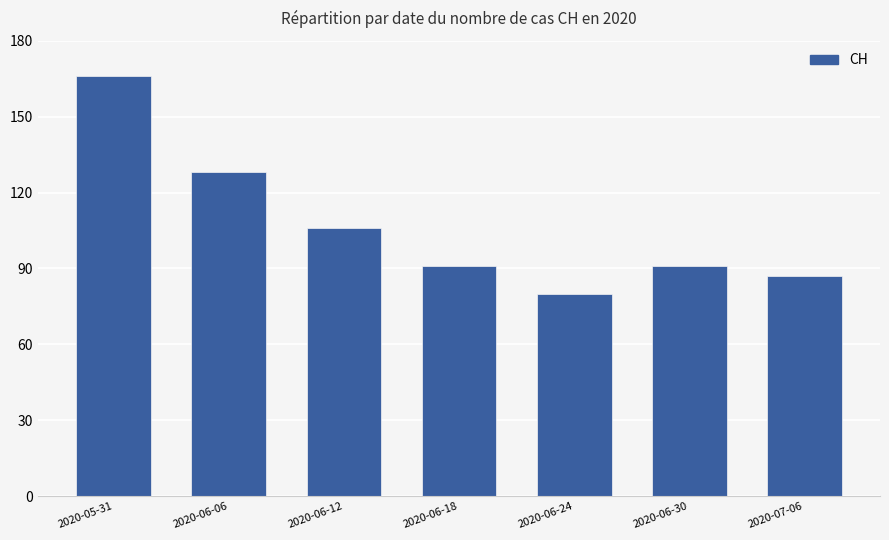

Are the bars grouped side by side (vs. stacked)?

No